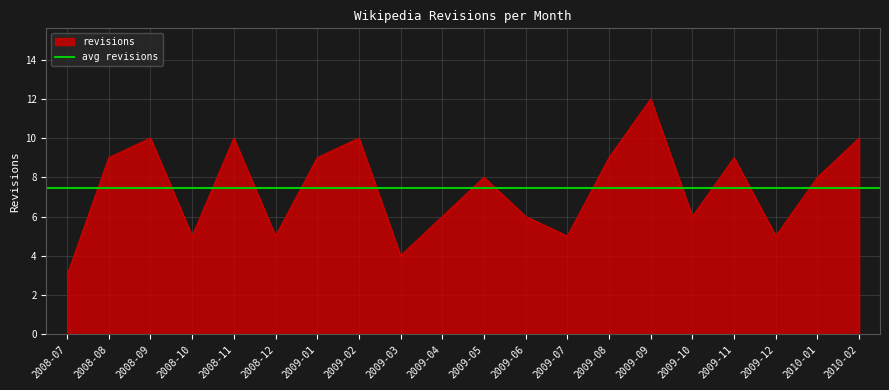

What is the minimum value for revisions?

3